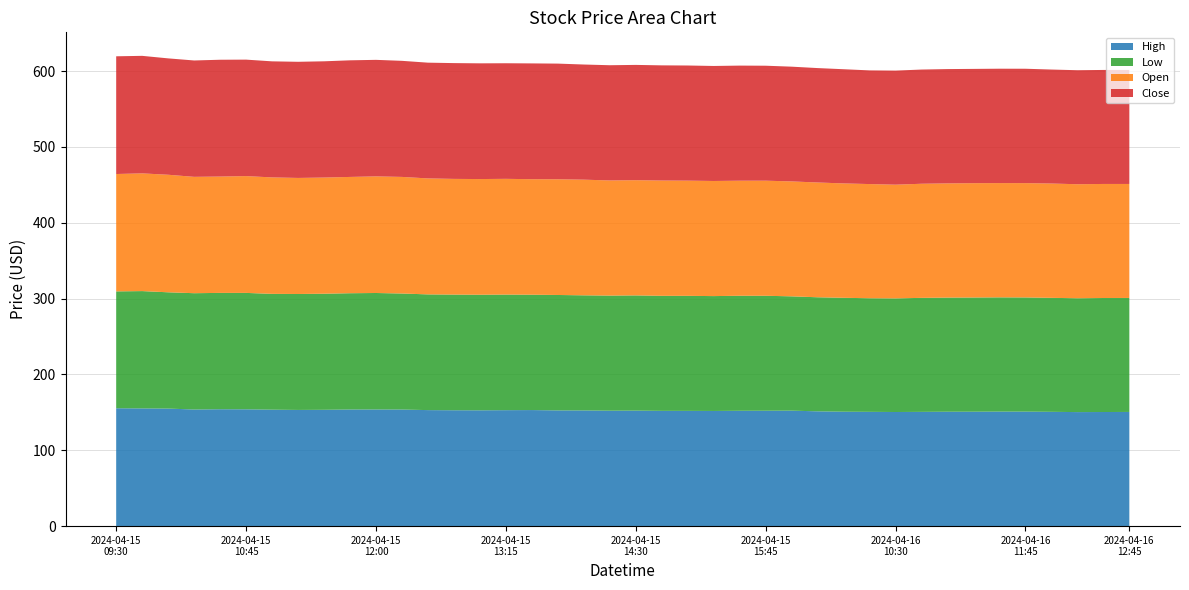

Reading left to right, list all the values displayed in this chart.

High: 155.4	155.2	155.0	153.8	154.1	154.0	153.6	153.2	153.4	153.8	153.8	153.7	153.0	152.8	152.7	152.9	153.0	152.6	152.5	152.2	152.3	152.0	152.0	151.9	152.1	152.1	152.3	151.4	150.9	150.7	150.5	150.6	150.8	150.9	151.0	151.0	150.7	150.4	150.5	150.6
Low: 154.1	154.7	153.3	153.4	153.4	153.5	152.7	152.9	153.1	153.3	153.6	153.0	152.6	152.5	152.4	152.4	152.1	152.2	151.8	151.8	151.9	151.7	151.7	151.4	151.7	151.6	150.7	150.4	150.2	149.8	149.8	150.3	150.5	150.6	150.6	150.6	150.3	150.1	150.3	150.3
Open: 154.8	155.2	155.0	153.4	153.4	154.0	153.6	153.0	153.2	153.3	153.8	153.7	152.9	152.6	152.5	152.6	152.3	152.6	152.5	151.8	151.9	152.0	151.9	151.8	151.7	151.7	151.5	151.3	150.8	150.5	149.9	150.5	150.6	150.7	150.6	150.7	150.7	150.3	150.4	150.3
Close: 155.2	155.0	153.4	153.4	154.0	153.6	153.0	153.1	153.3	153.8	153.6	153.1	152.6	152.7	152.6	152.4	152.7	152.5	151.8	151.9	152.0	151.9	151.8	151.6	151.8	151.6	151.3	150.9	150.6	149.9	150.4	150.6	150.7	150.7	150.8	150.8	150.3	150.3	150.3	150.3